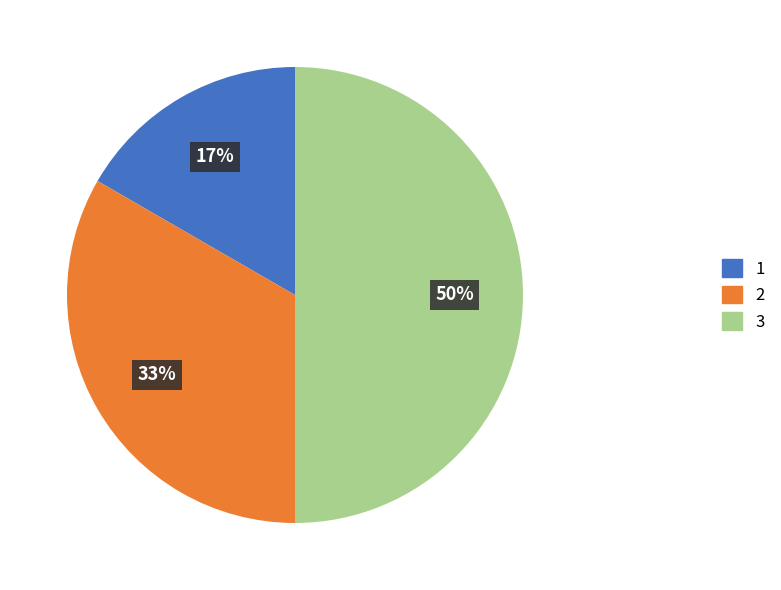

To the nearest percent, what percentage of the pie is 3?

50%